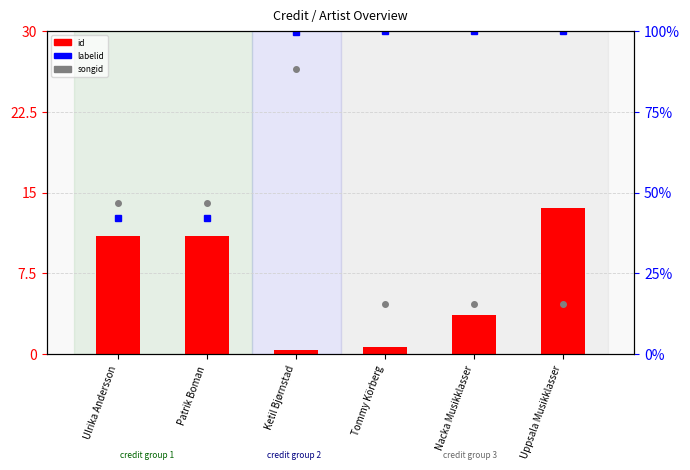

Is the value of id at Ulrika Andersson greater than the value of songid at Nacka Musikklasser?

Yes